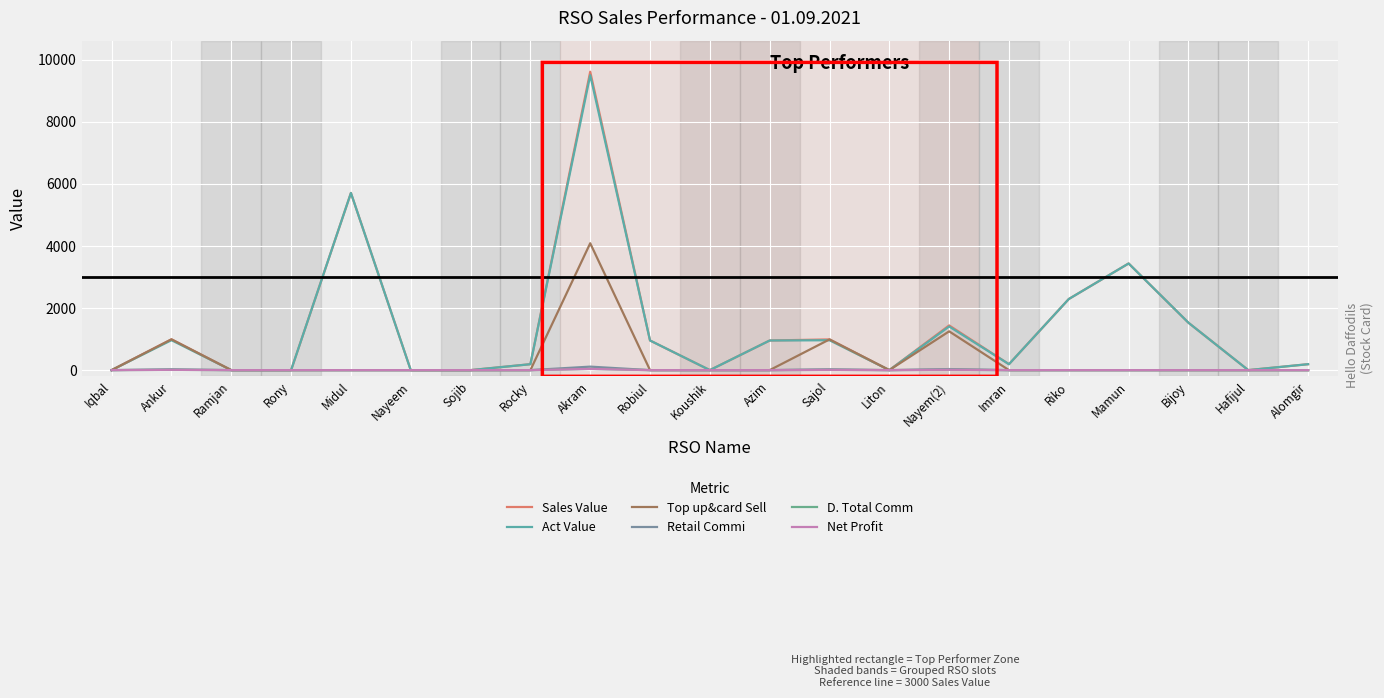

What is the difference between the highest and lowest values at Alomgir?

191.0